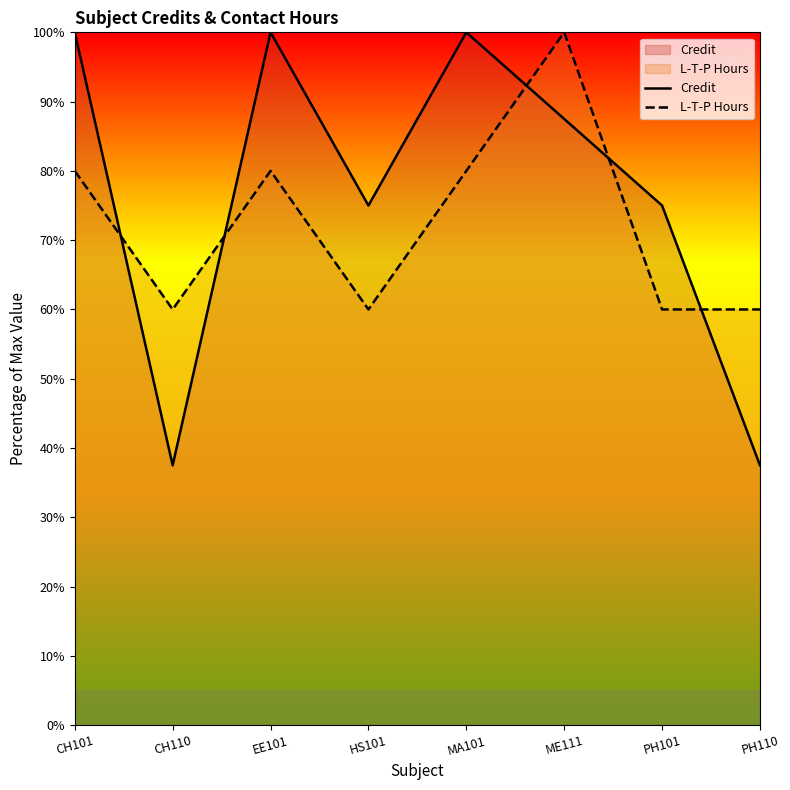

Reading left to right, list all the values displayed in this chart.

Credit: 100.0	37.5	100.0	75.0	100.0	87.5	75.0	37.5
L-T-P Hours: 80.0	60.0	80.0	60.0	80.0	100.0	60.0	60.0